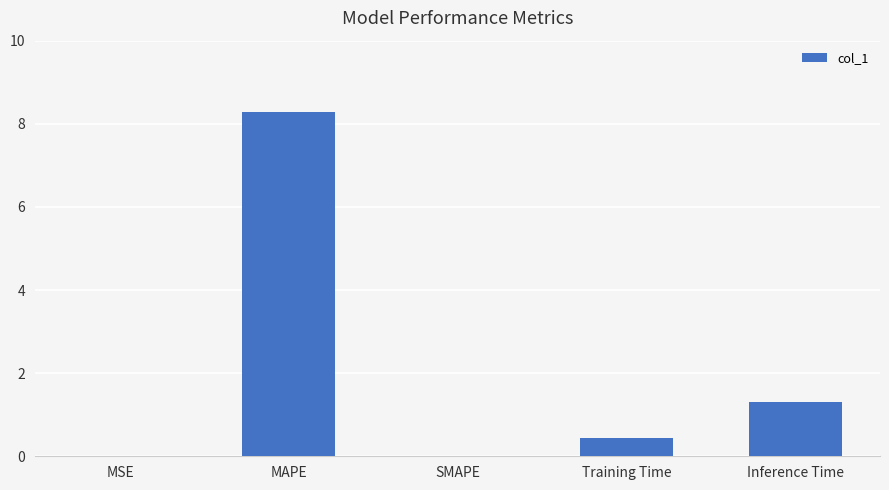

What is the sum of all values?

10.0